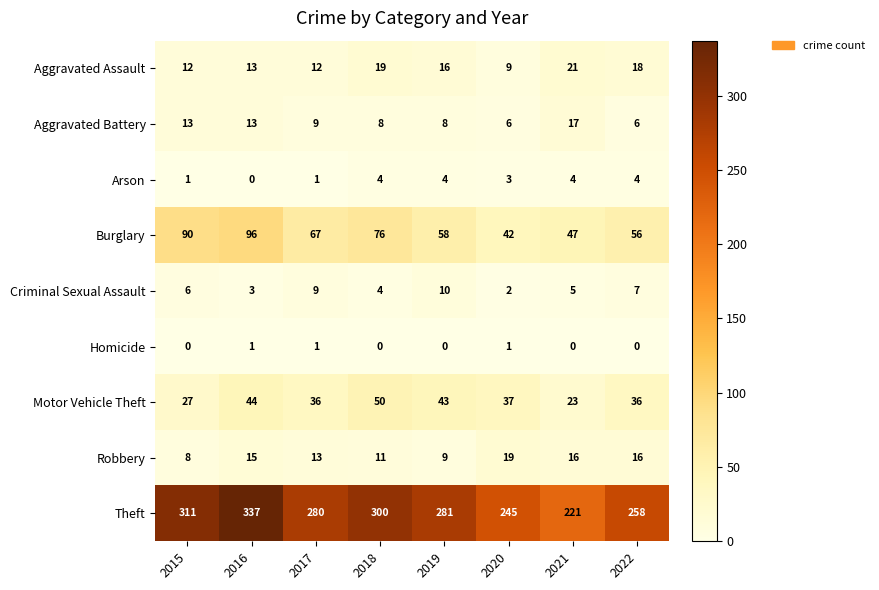

Rank the series at 2022 from highest to lowest value.

Theft, Burglary, Motor Vehicle Theft, Aggravated Assault, Robbery, Criminal Sexual Assault, Aggravated Battery, Arson, Homicide